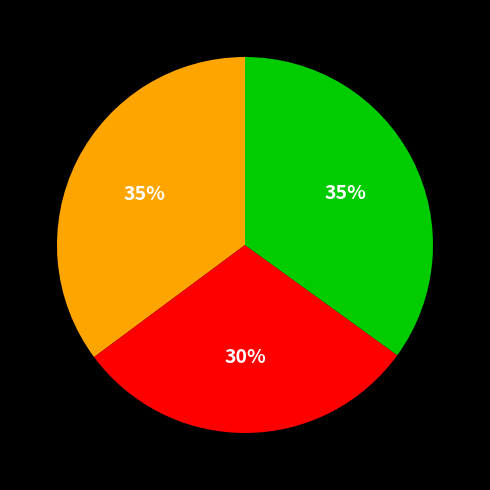

To the nearest percent, what is the average slice percentage?

33%